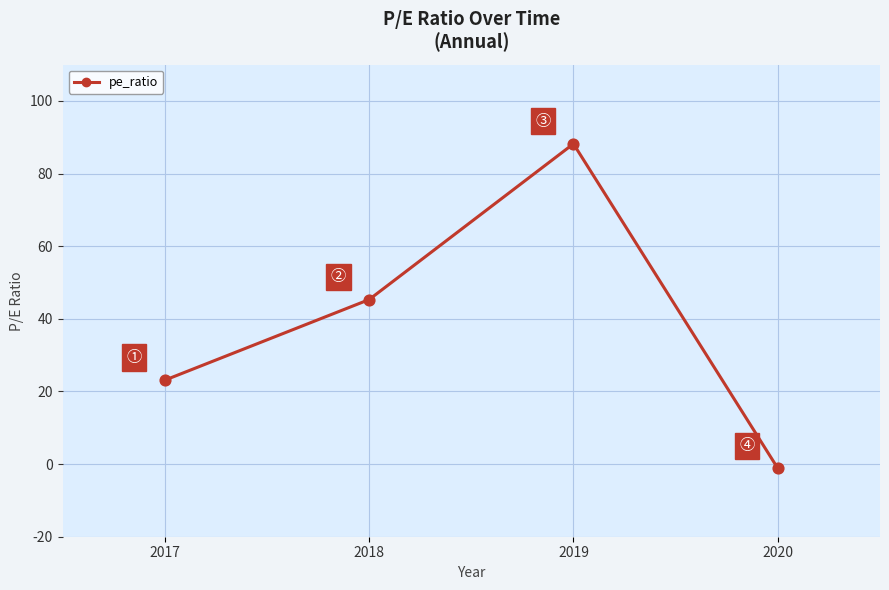

What is the change in value from 2017 to 2020?

-24.3